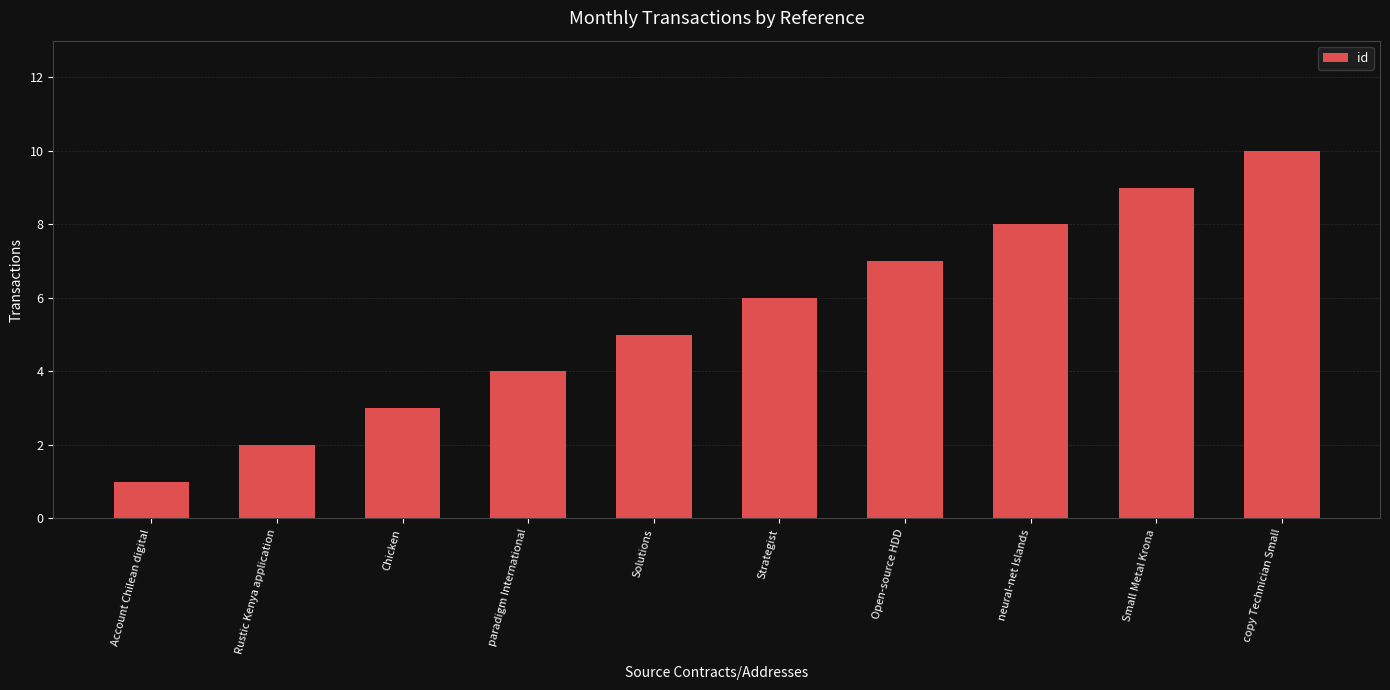

Reading right to left, extract all data points from this chart.

10	9	8	7	6	5	4	3	2	1